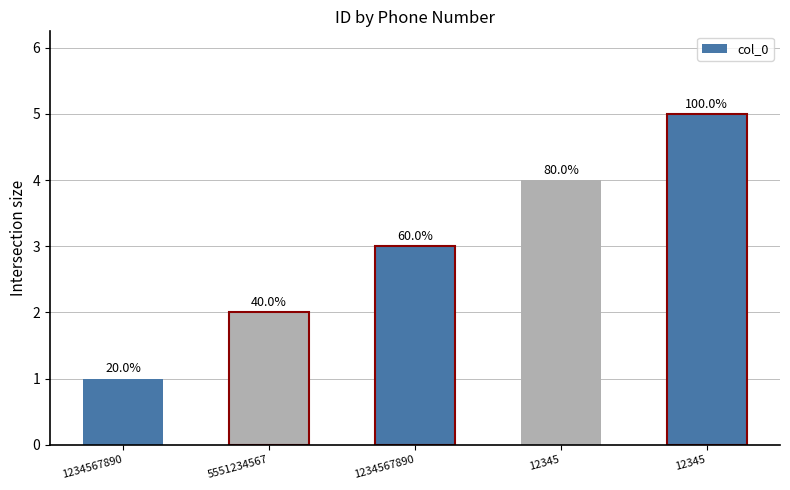

Does the chart contain any negative values?

No